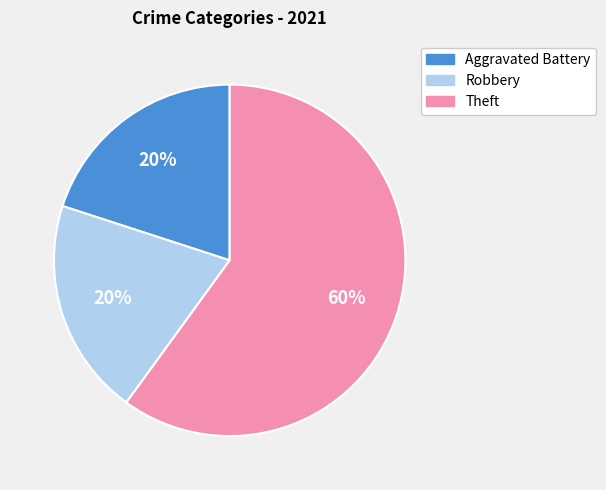

Does any single category account for the majority?

Yes